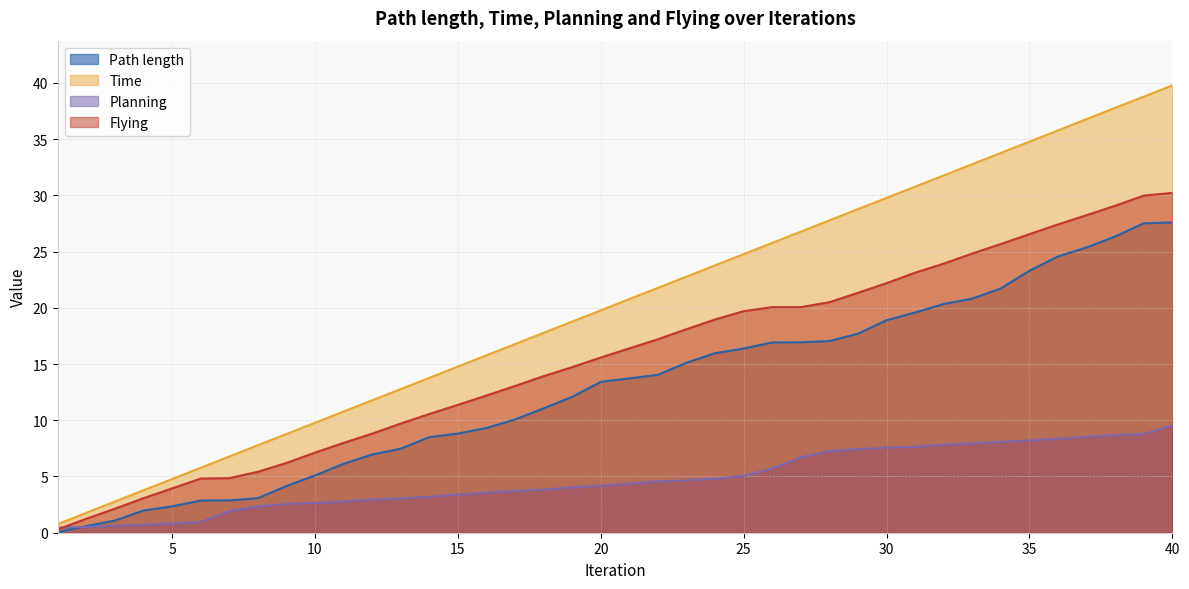

What is the value of the Path length point at the 7th from the left?

2.9